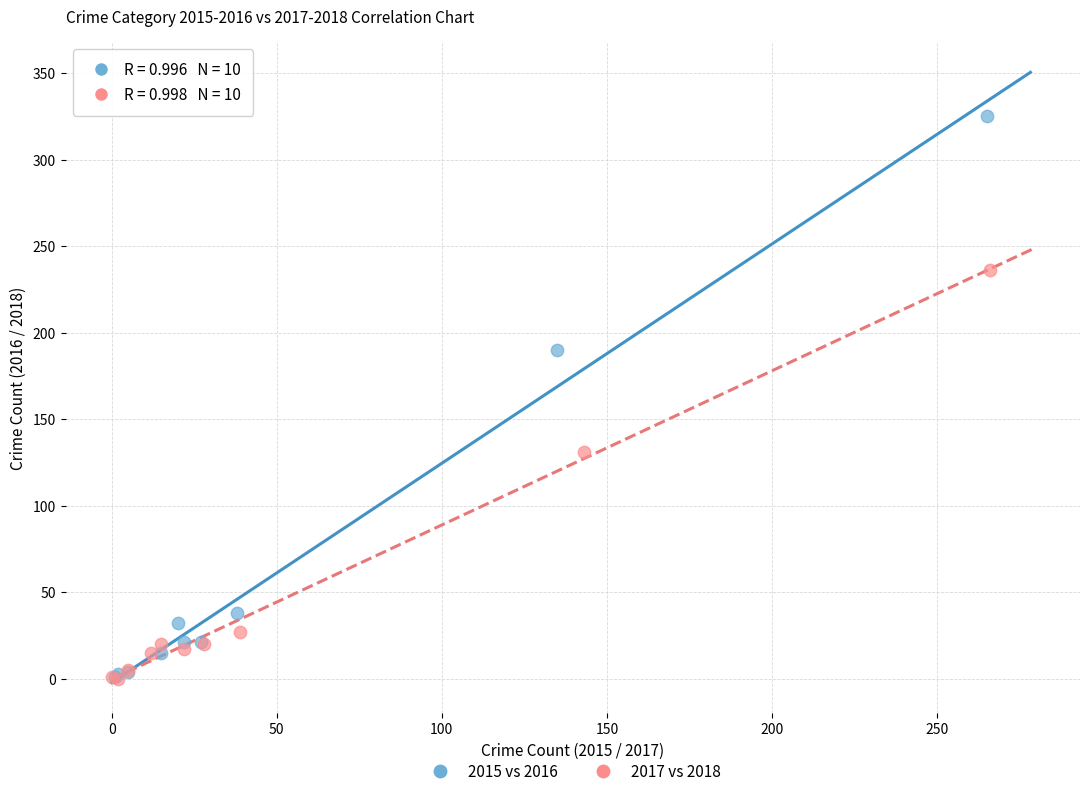

Which series has the widest spread of Y values?

2015 vs 2016